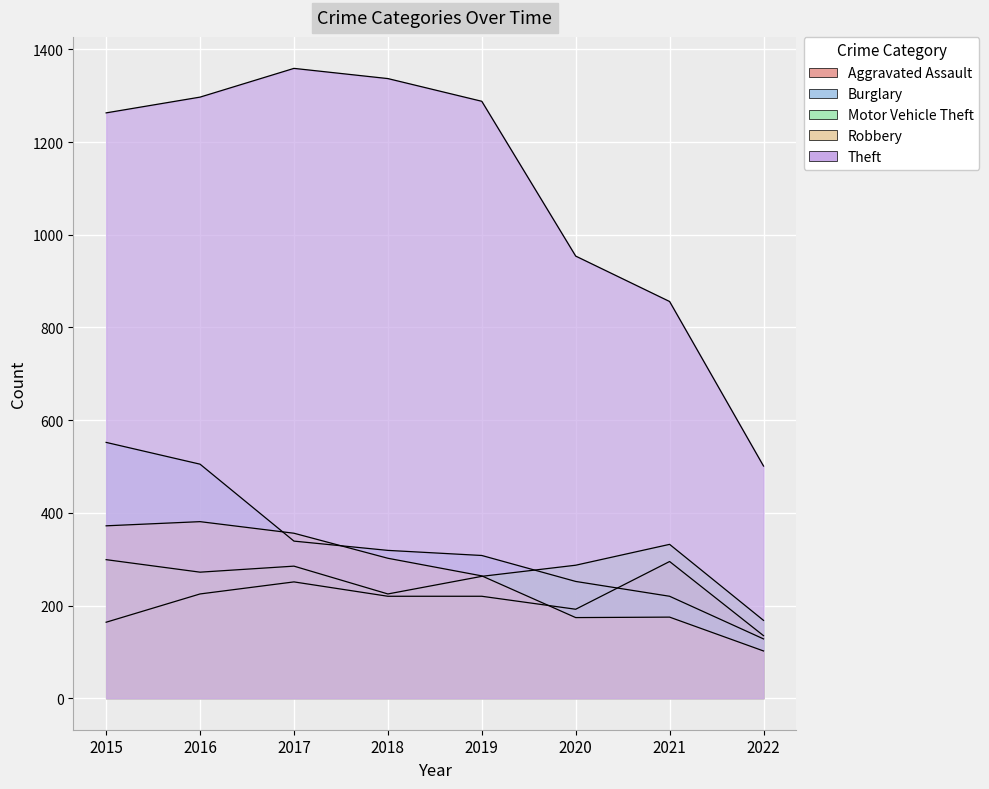

How many data points in Theft are less than 1288?

4